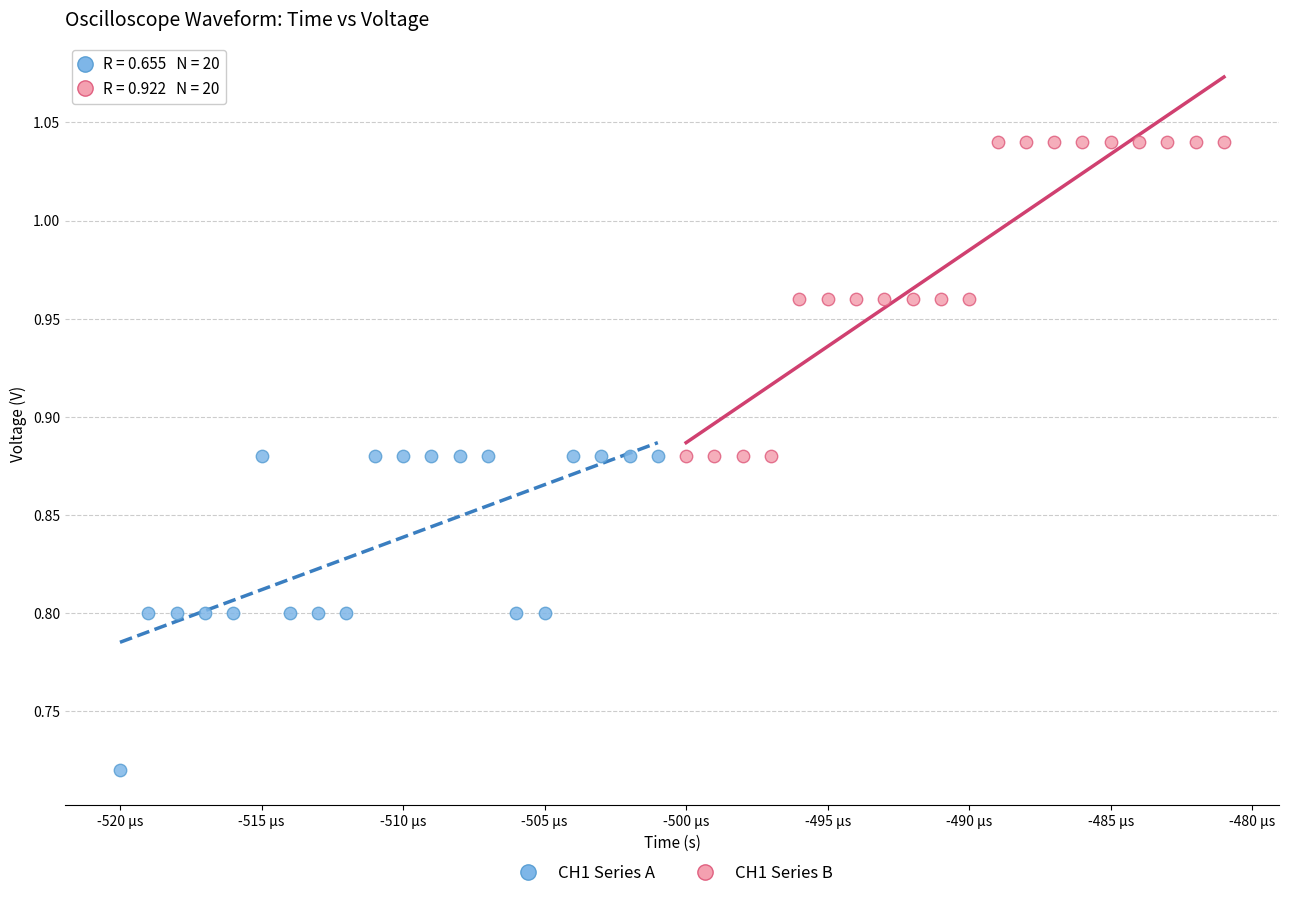

What are all the series names shown in the legend?

CH1 Series A, CH1 Series B